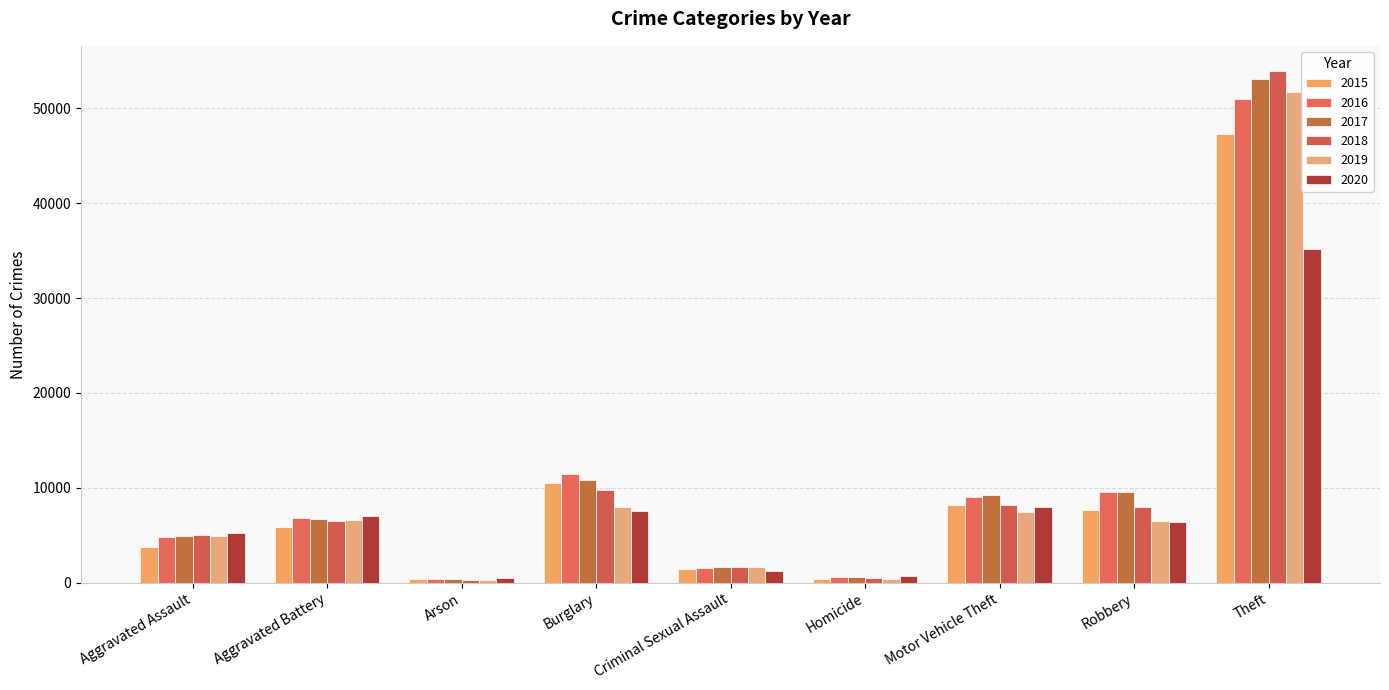

How many bars are there in total?

54